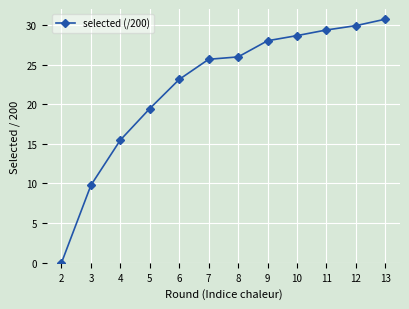

The chart shows a value of 14.6 at 6. True or false?

False